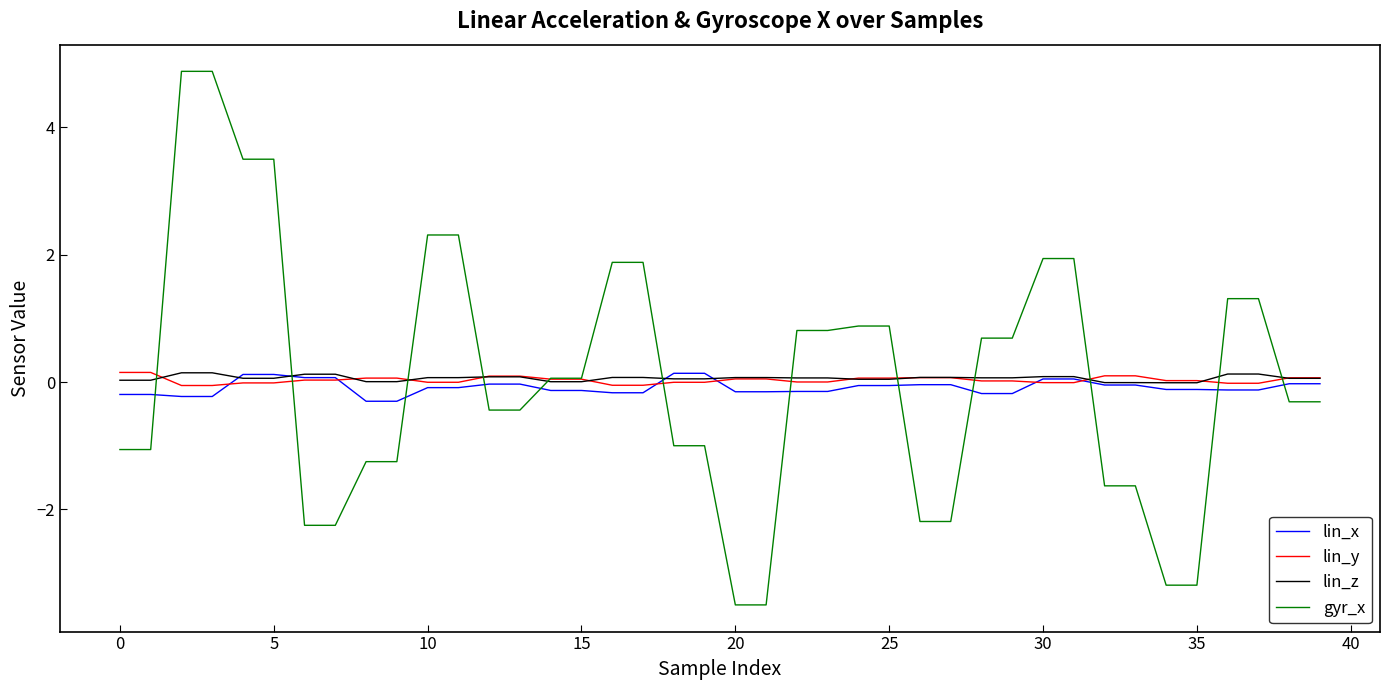

After their last crossing, which series has the higher values: gyr_x or lin_x?

lin_x